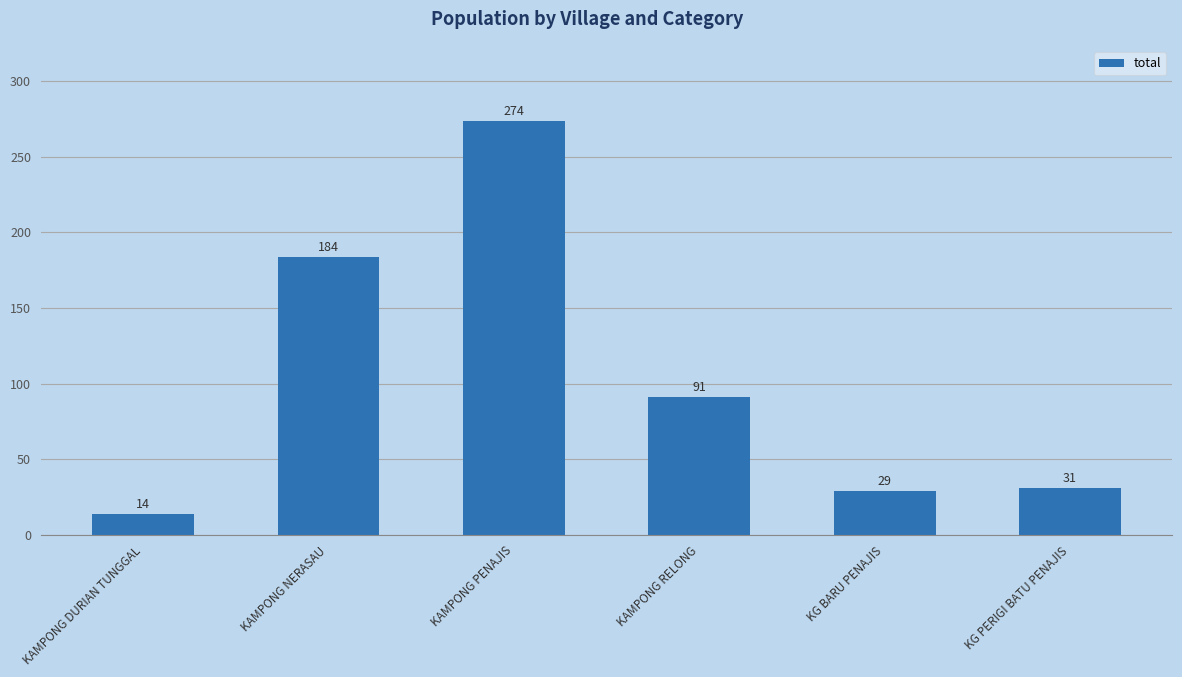

Is it true that the value at KG BARU PENAJIS is 29?

True